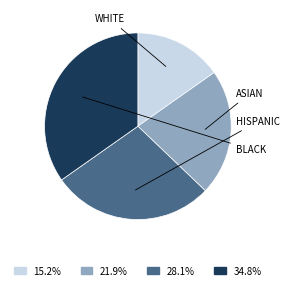

Is there a majority slice in this chart?

No